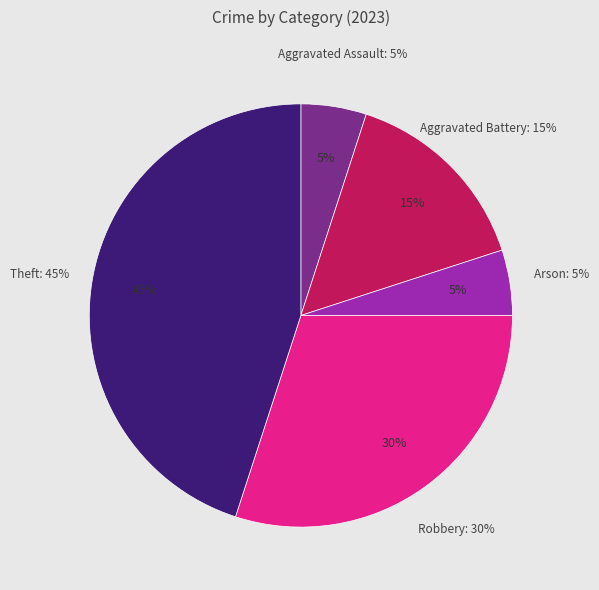

Is there any slice that represents more than half of the pie?

No